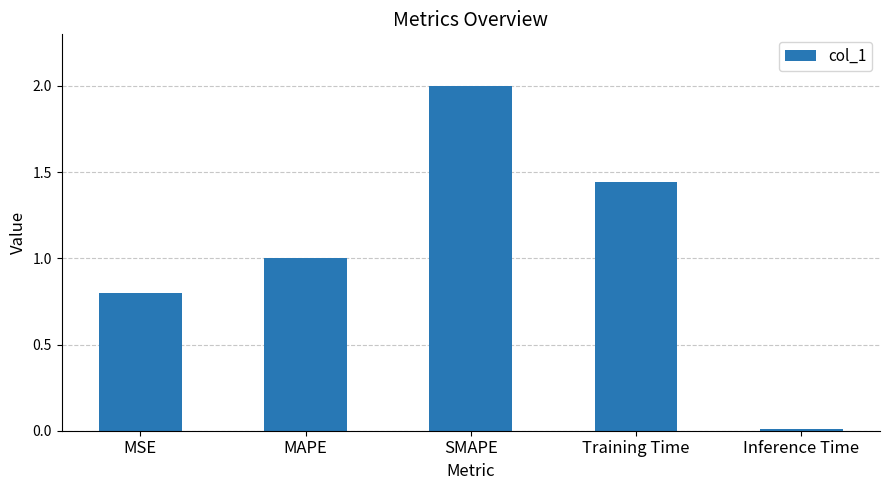

What is the change in value from Training Time to Inference Time?

-1.4